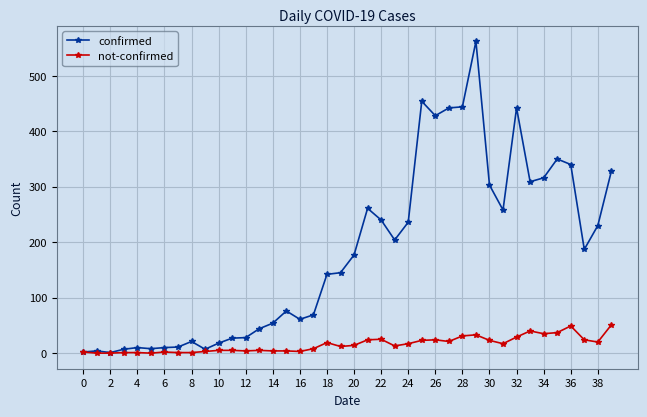

True or false: not-confirmed has more than 1 points higher than both neighbors.

True